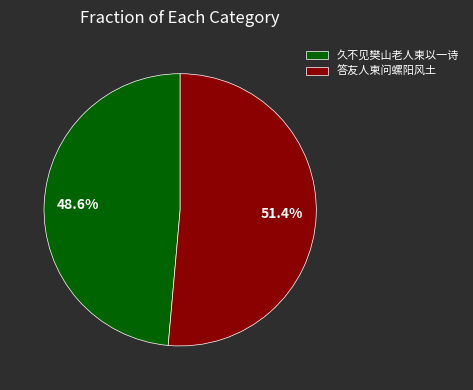

To the nearest percent, what percentage of the pie is 久不见樊山老人柬以一诗?

49%